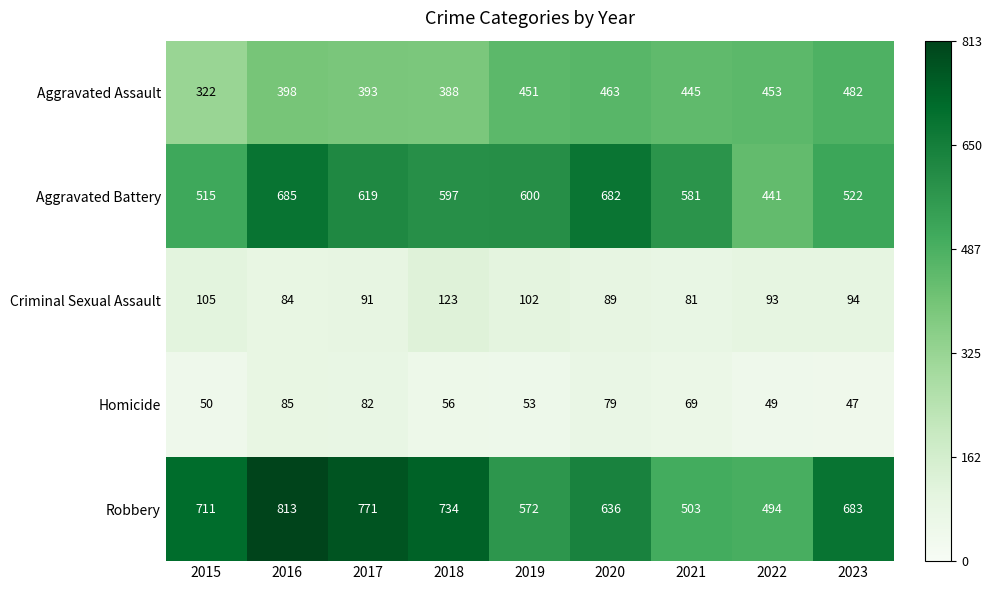

Which series has the widest spread of values?

Robbery